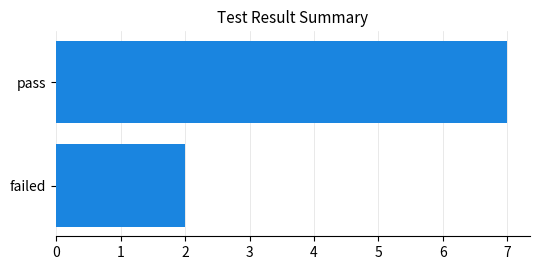

Is it true that the value at failed is 3?

False